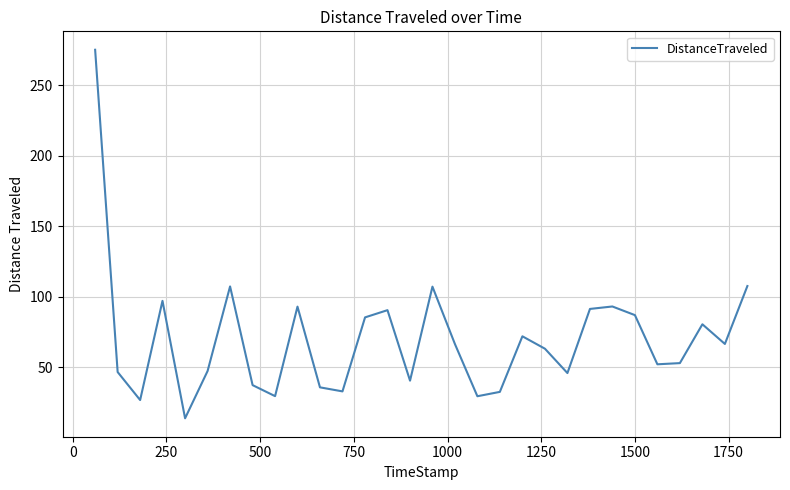

What is the minimum value shown in the chart?

13.9